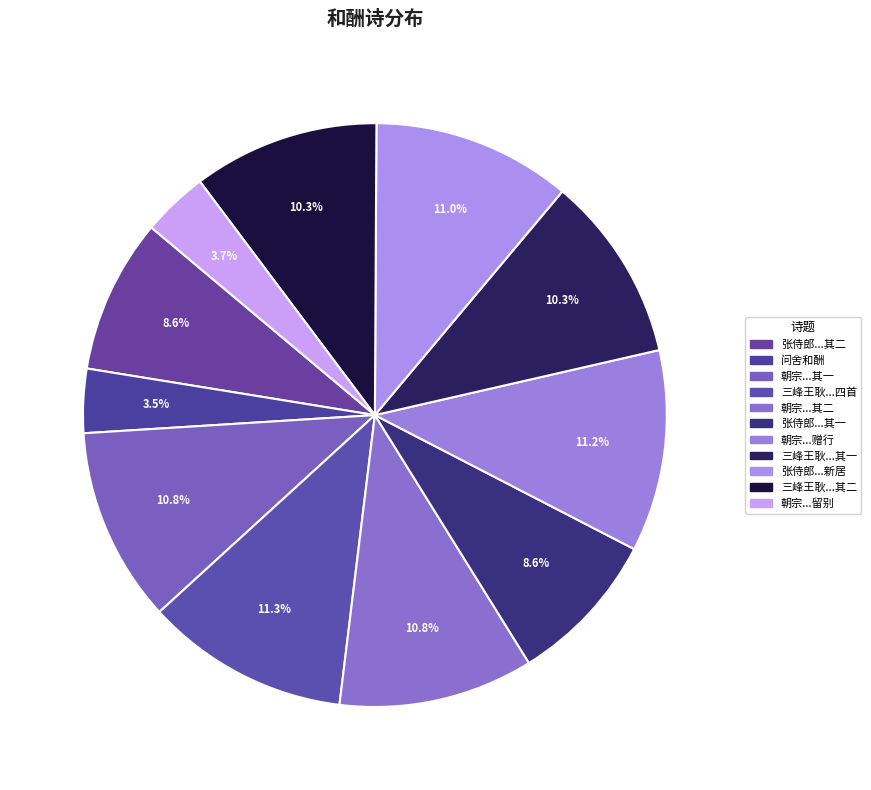

How many segments does this pie chart have?

11